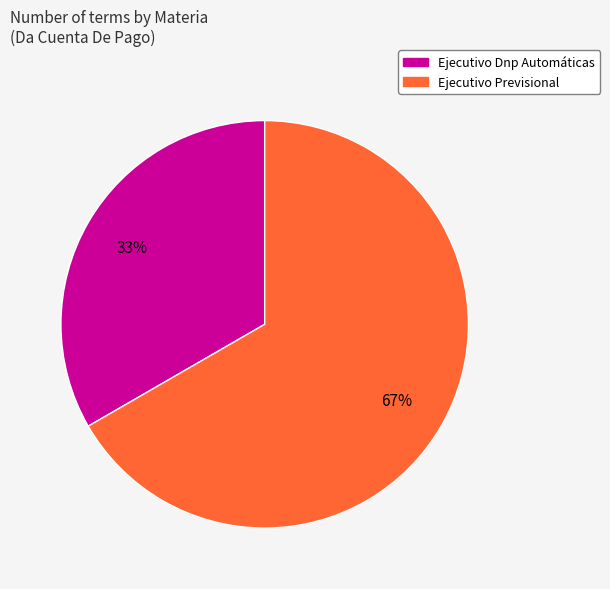

To the nearest percent, what is the average slice percentage?

50%